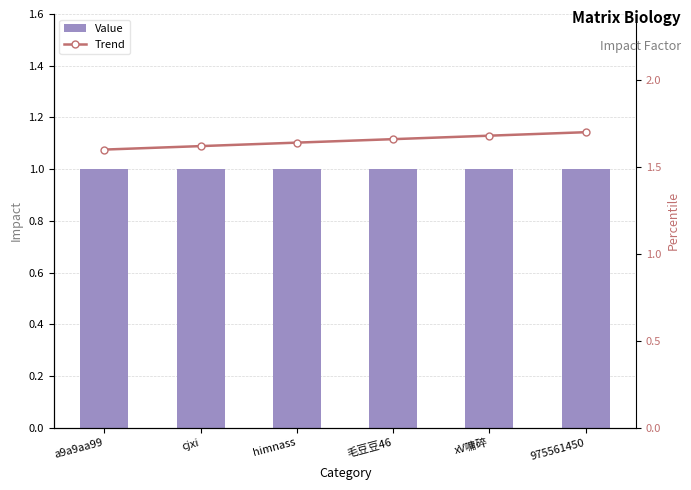

Between a9a9aa99 and himnass, which series saw the biggest shift?

Trend